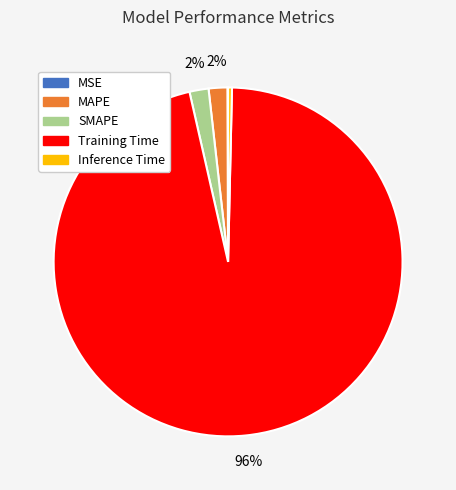

Is Training Time the majority of the pie?

Yes